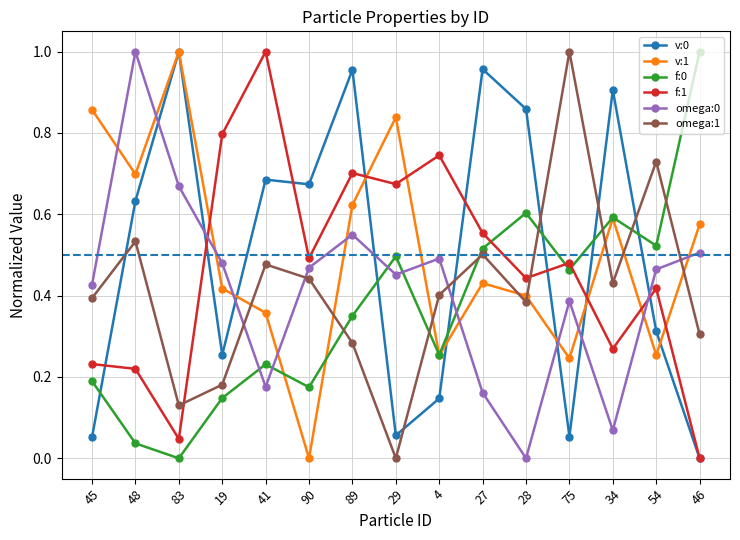

The f:0 series shows 0.1 at 89. True or false?

False